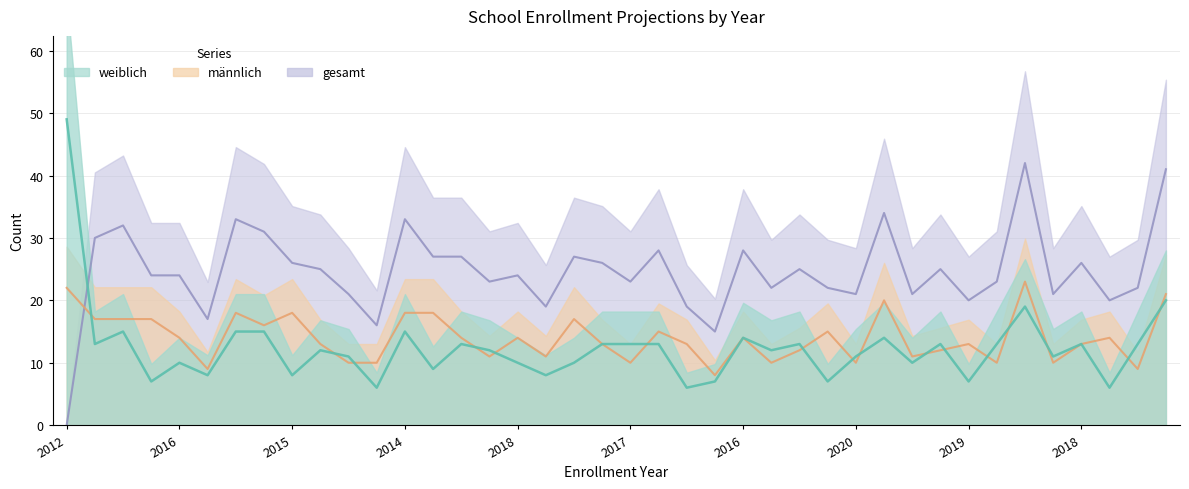

What is the average value of the gesamt series?

25